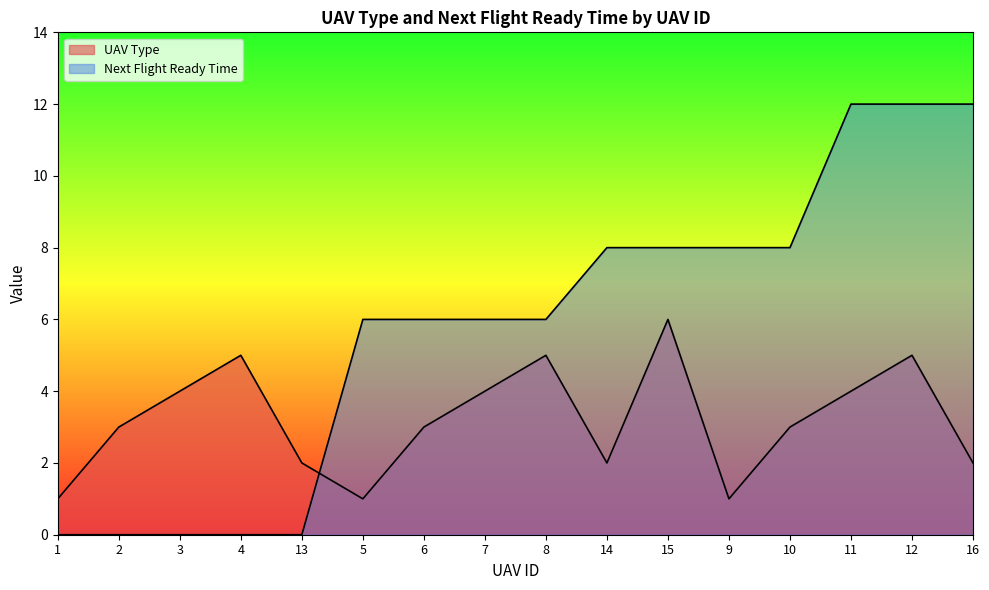

Reading left to right, what are all the values shown in this chart?

UAV Type: 1=1	2=3	3=4	4=5	13=2	5=1	6=3	7=4	8=5	14=2	15=6	9=1	10=3	11=4	12=5	16=2
Next Flight Ready Time: 1=0	2=0	3=0	4=0	13=0	5=6	6=6	7=6	8=6	14=8	15=8	9=8	10=8	11=12	12=12	16=12